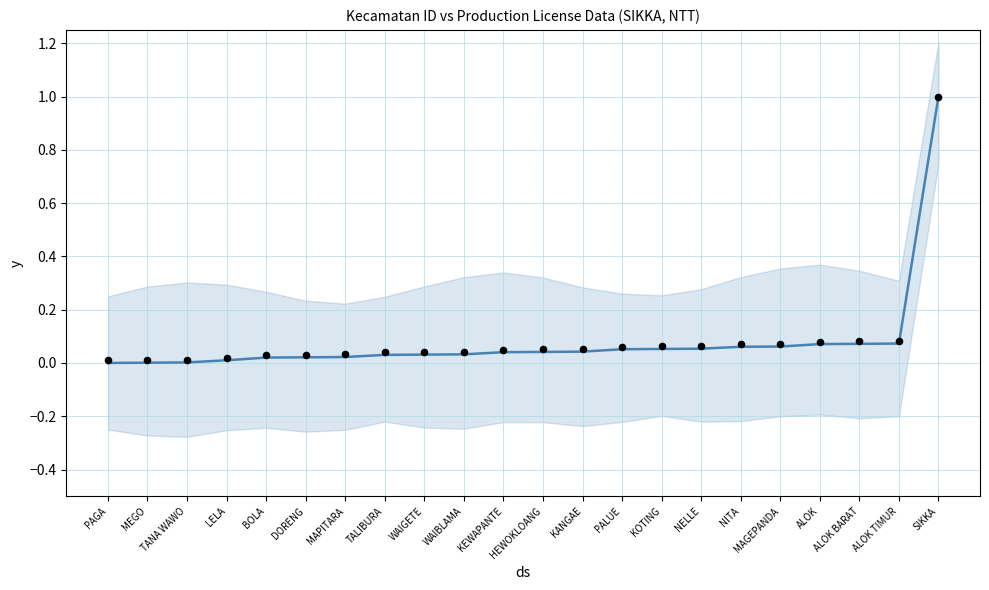

Is the value of observations at SIKKA greater than the value of mean at NELLE?

Yes